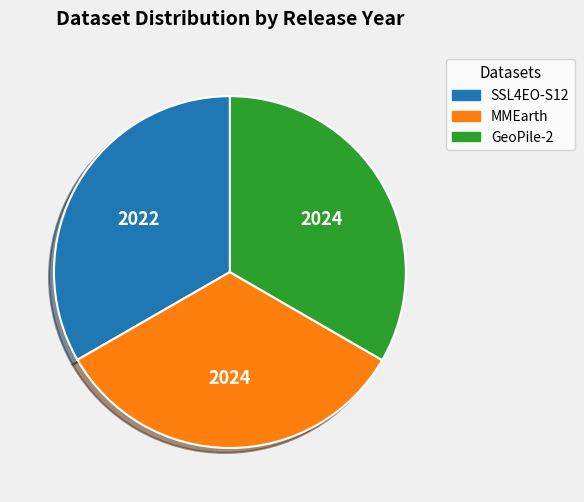

Count the number of slices in the pie.

3